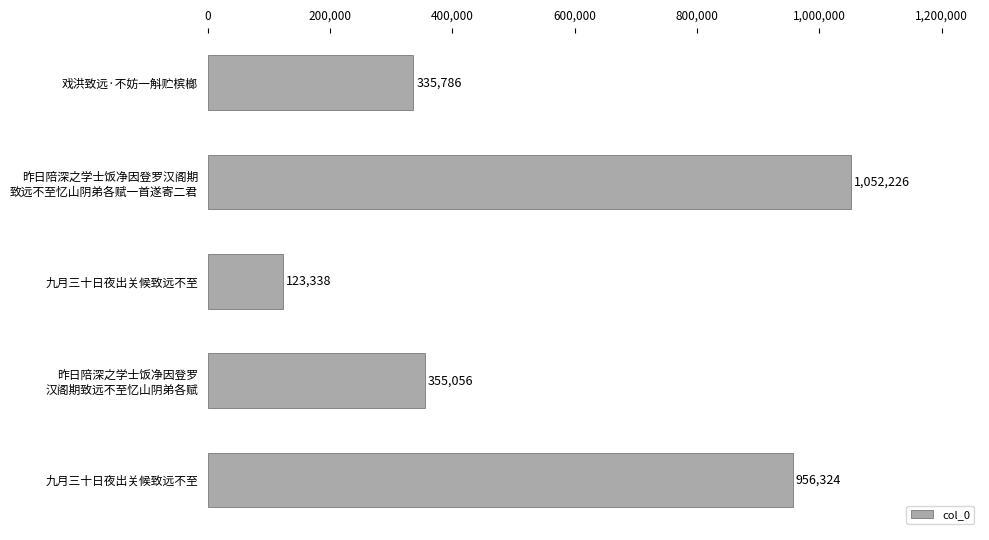

What is the sum of all values?

2822730